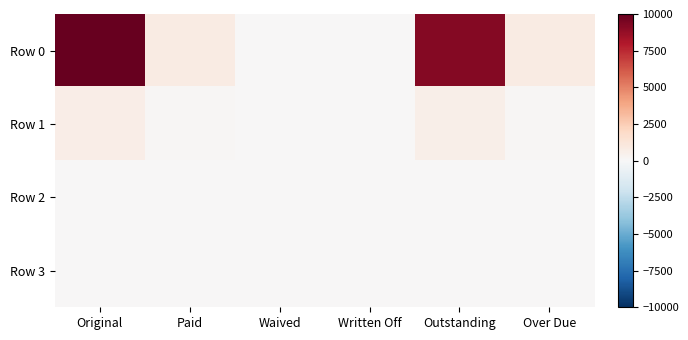

What is the spread (max minus min) of values at Original?

10000.0